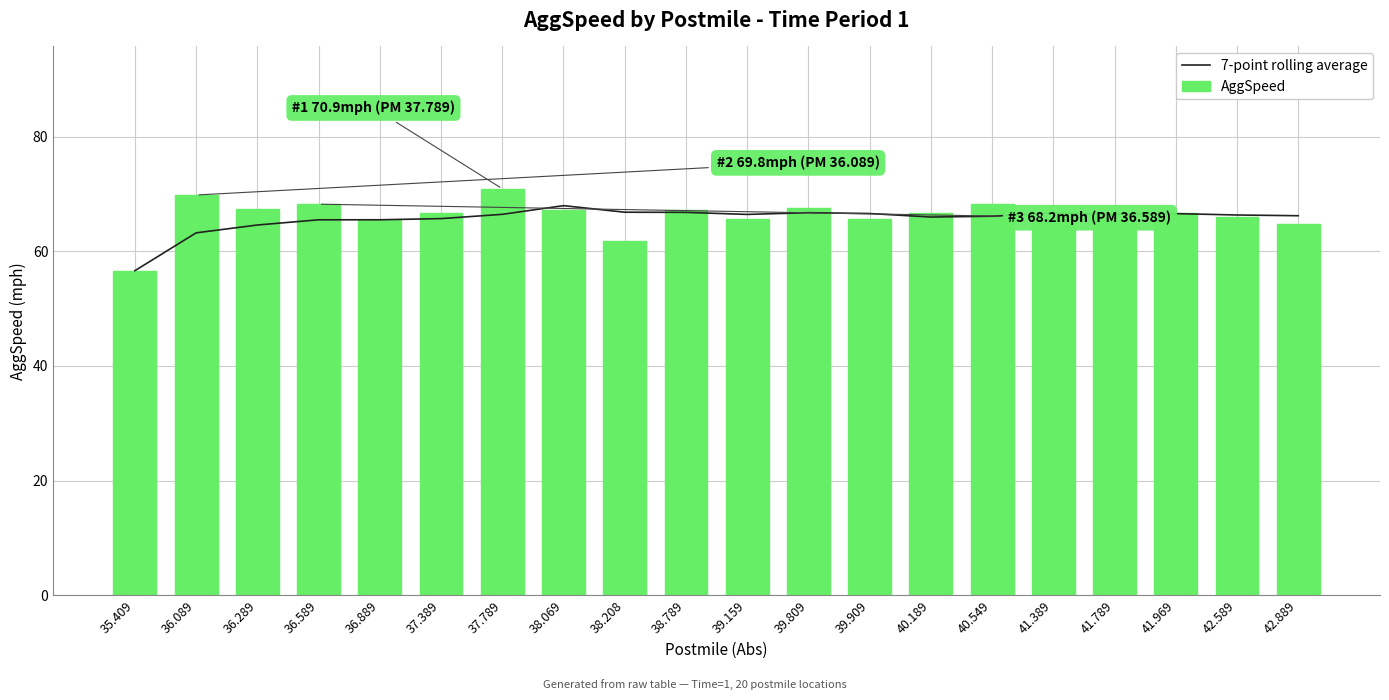

What is the difference between the second highest and second lowest values in the AggSpeed series?

8.0